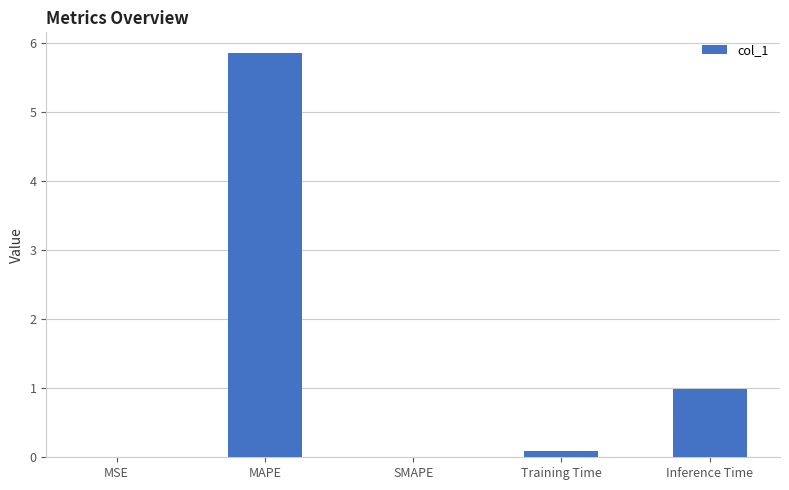

The chart shows a value of 8.8 at MAPE. True or false?

False